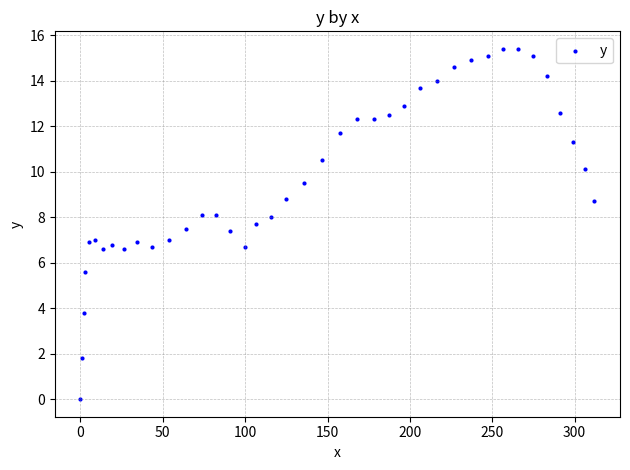

What is the range of Y values (max minus min)?

15.4